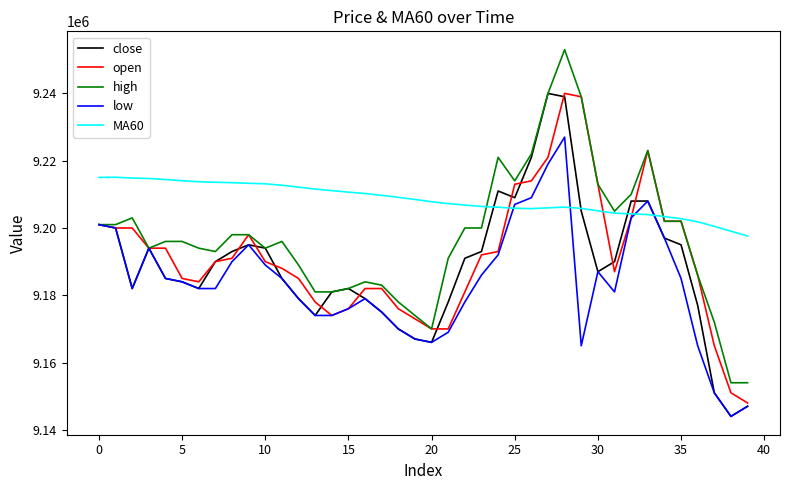

What is the minimum value for high?

9154000